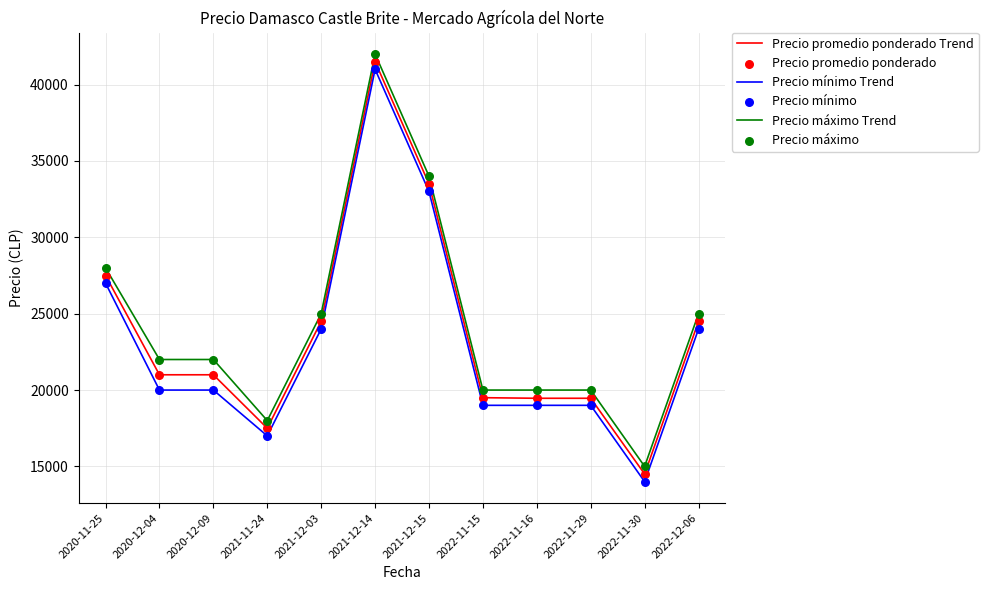

Is the value of Precio promedio ponderado Trend at 2022-11-16 greater than the value of Precio máximo Trend at 2022-11-30?

Yes